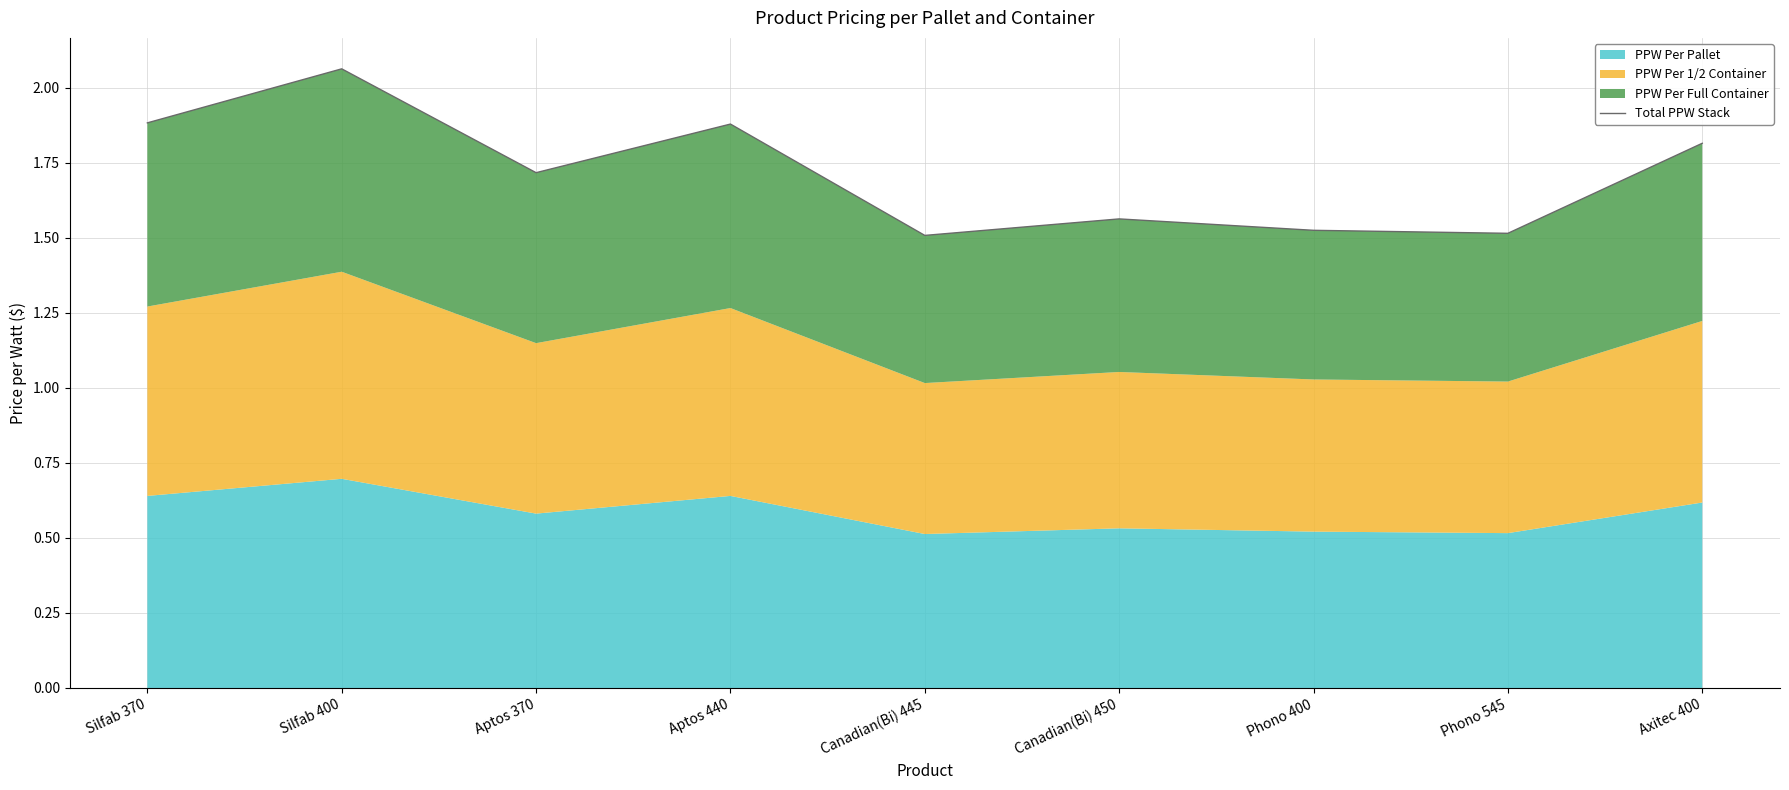

What is the label of the 9th point from the right?

Silfab 370